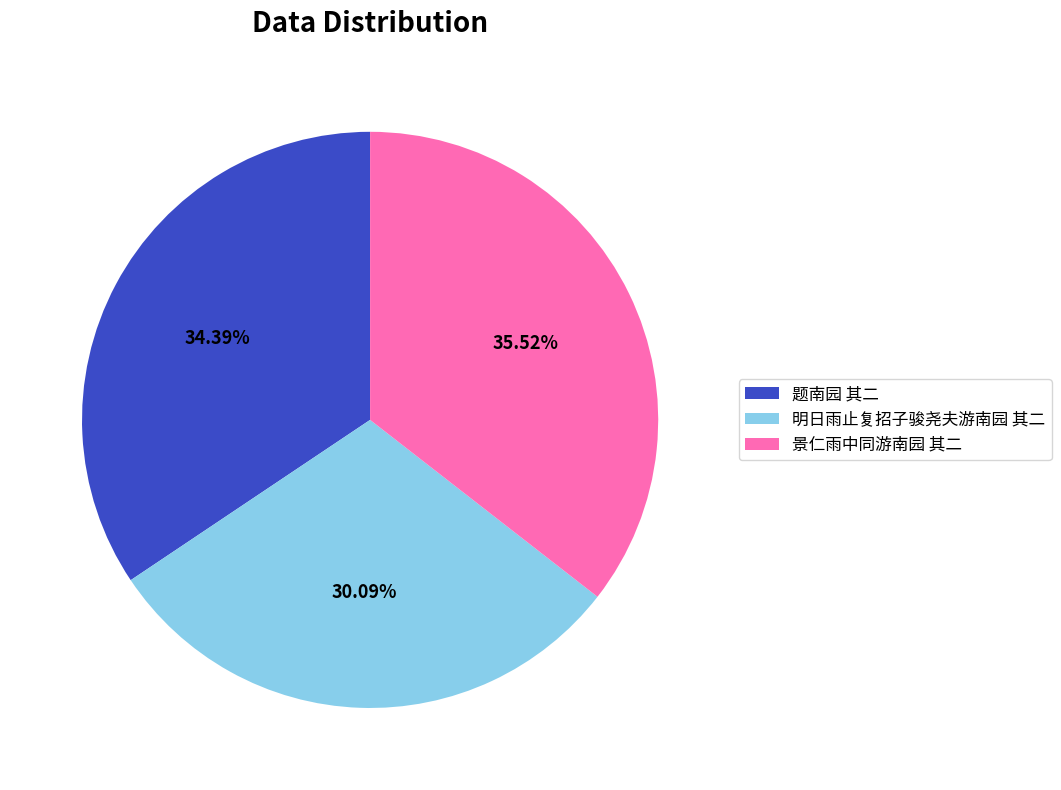

Which category has the smallest portion of the pie?

明日雨止复招子骏尧夫游南园 其二